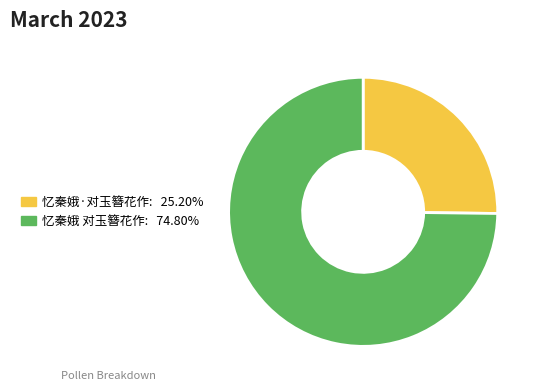

Combined, do 忆秦娥·对玉簪花作 and 忆秦娥 对玉簪花作 account for over 50%?

Yes